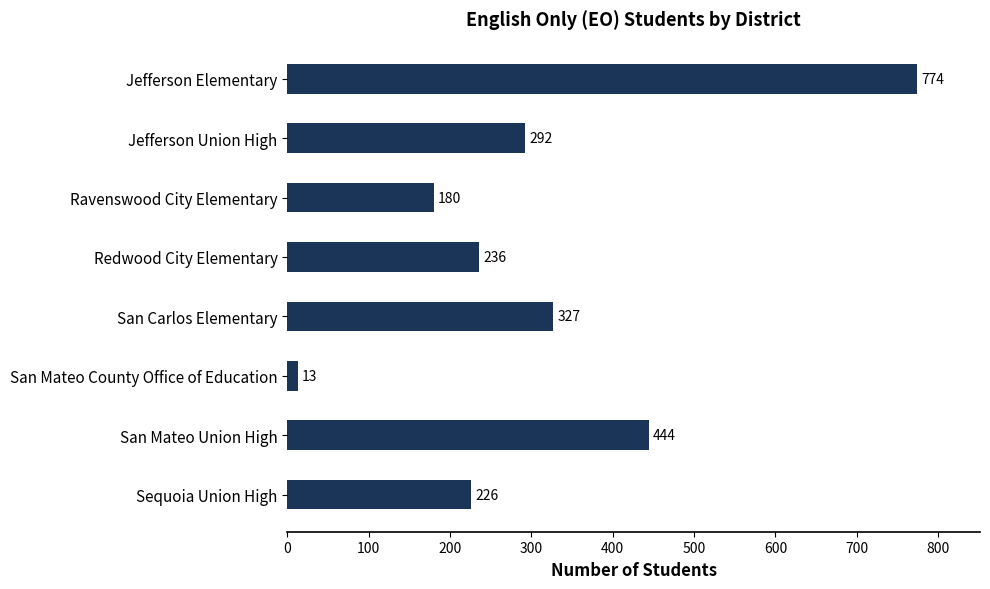

What is the change in value from San Carlos Elementary to Sequoia Union High?

-101